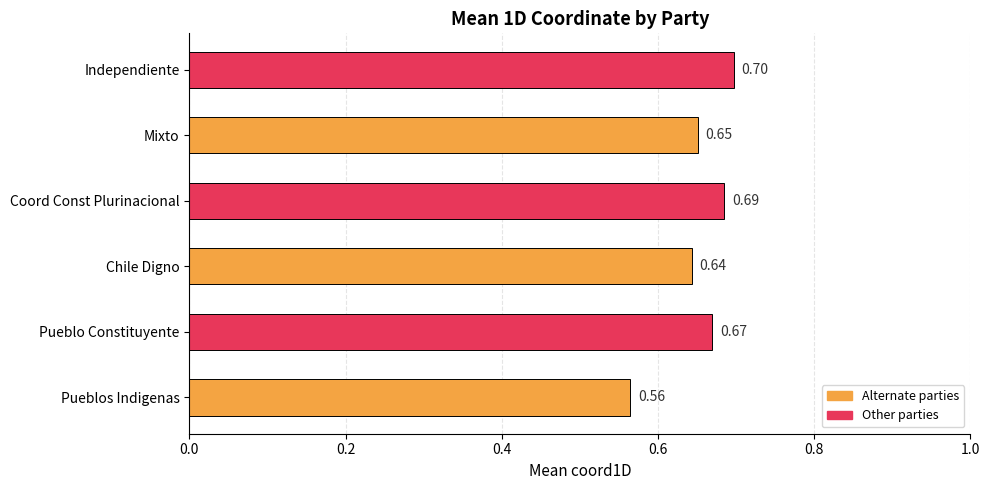

What is the change in value from Pueblos Indigenas to Mixto?

+0.1